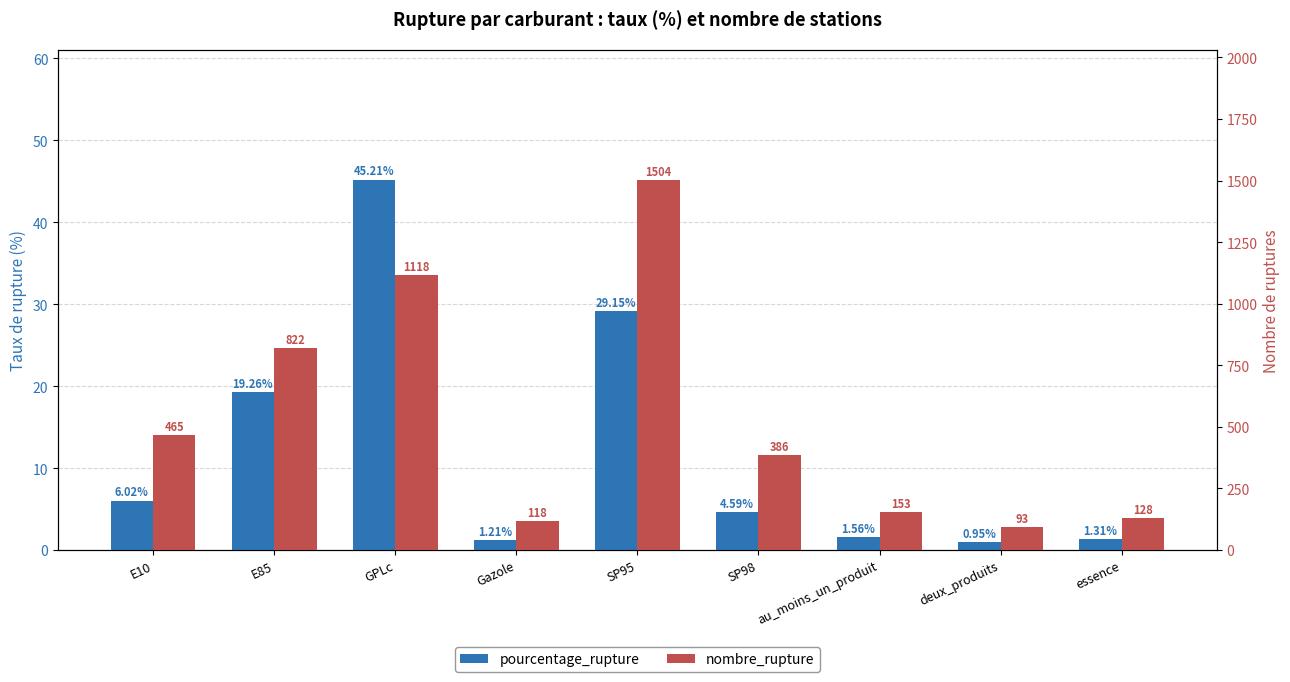

Is the value of nombre_rupture at SP95 greater than the value of pourcentage_rupture at SP98?

Yes